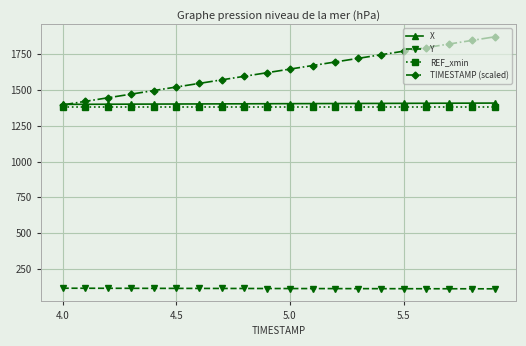

Which series has the largest total across all categories?

TIMESTAMP (scaled)